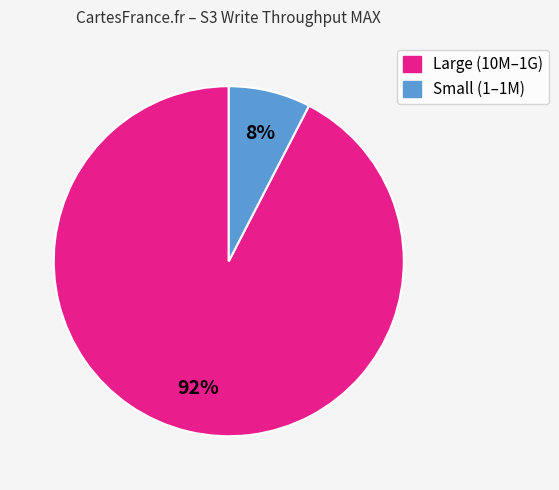

Is there a majority slice in this chart?

Yes